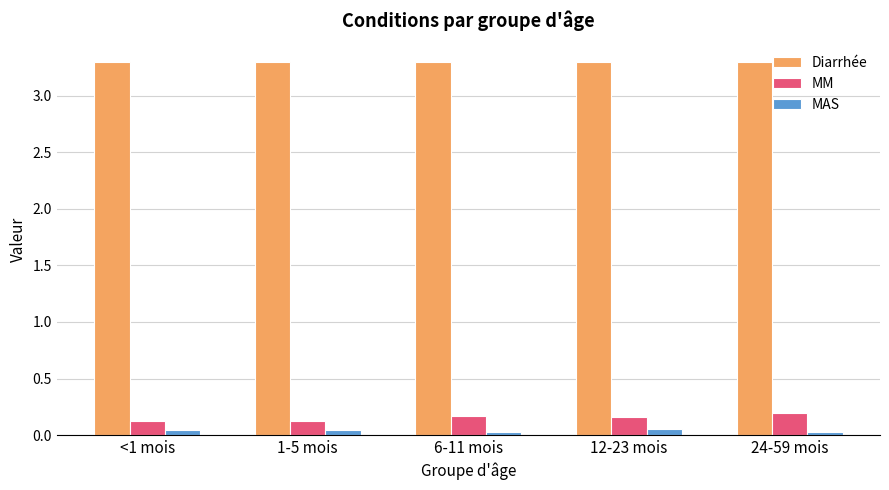

The Diarrhée series shows 3.3 at <1 mois. True or false?

True